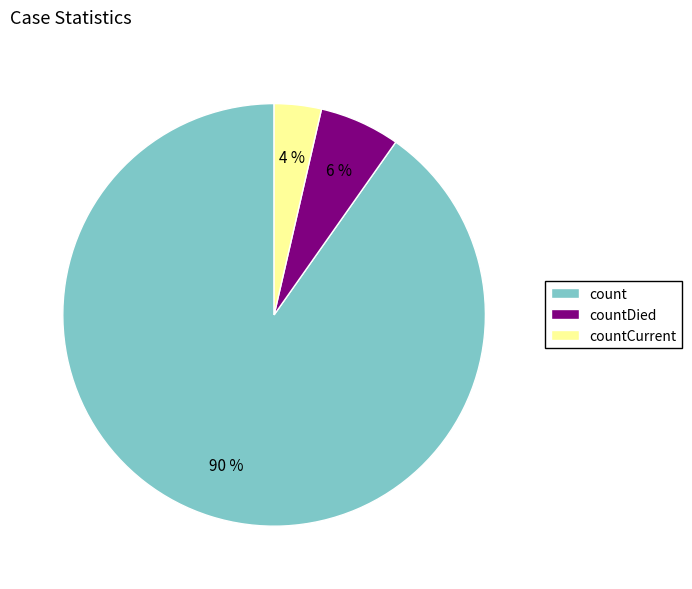

True or false: count accounts for 90% of the total.

True